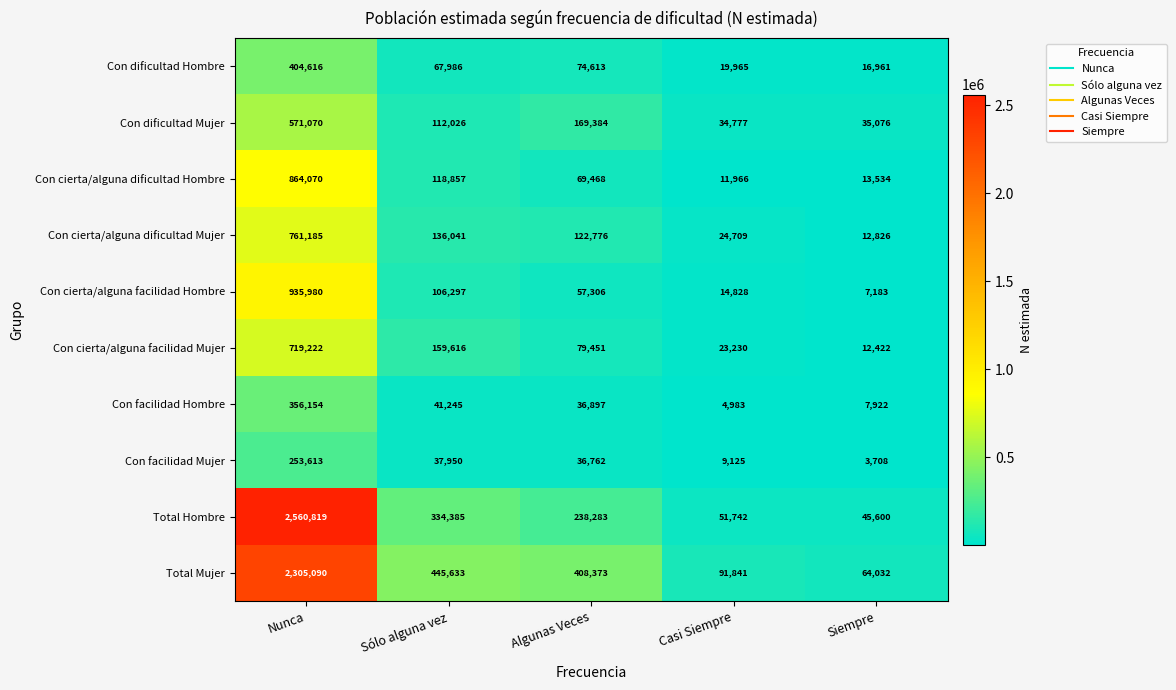

What is the maximum value shown in the chart?

2560819